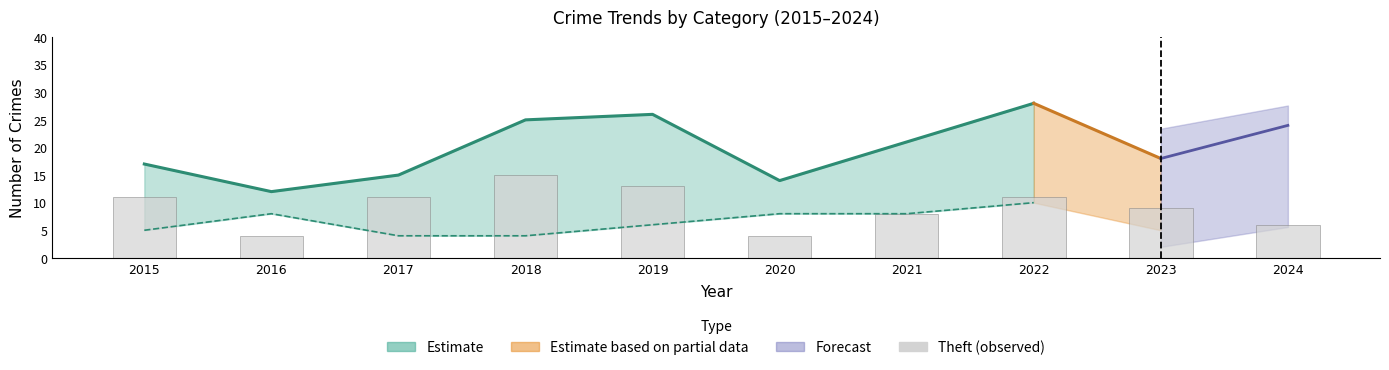

Are the bars horizontal?

No